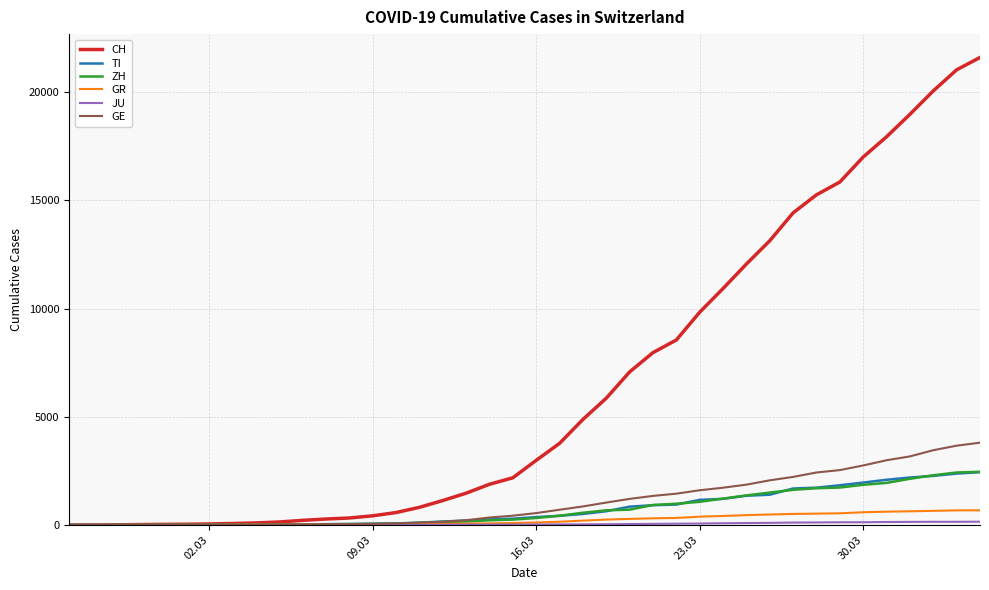

Which series has the largest range (max minus min)?

CH